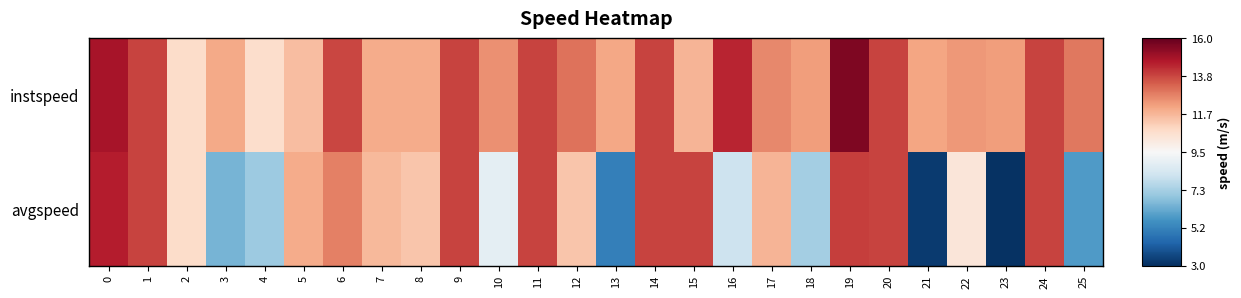

Which series changed the most between 6 and 12?

avgspeed